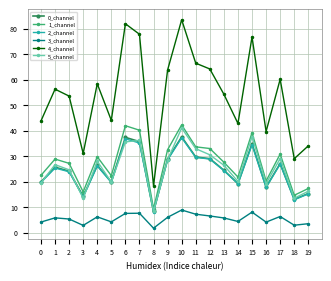

Where is the first local minimum for 0_channel?

3